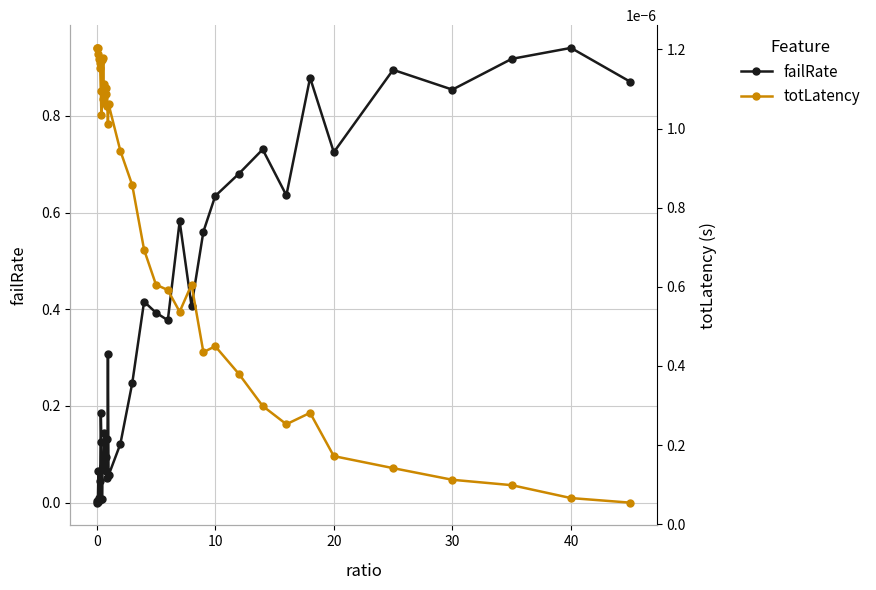

List the series in order of their peak value, lowest first.

totLatency, failRate